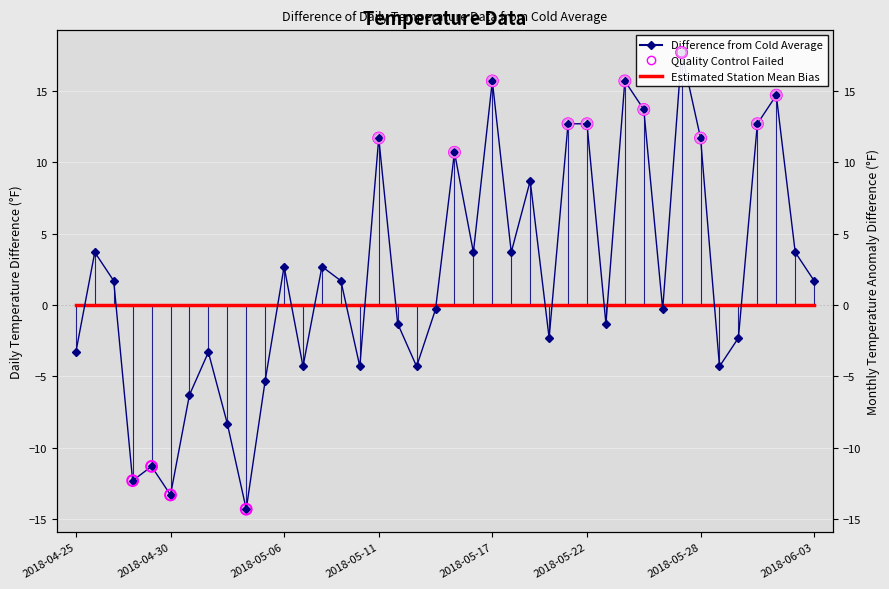

What is the change in value from 2018-05-15 to 2018-05-22?

+2.0